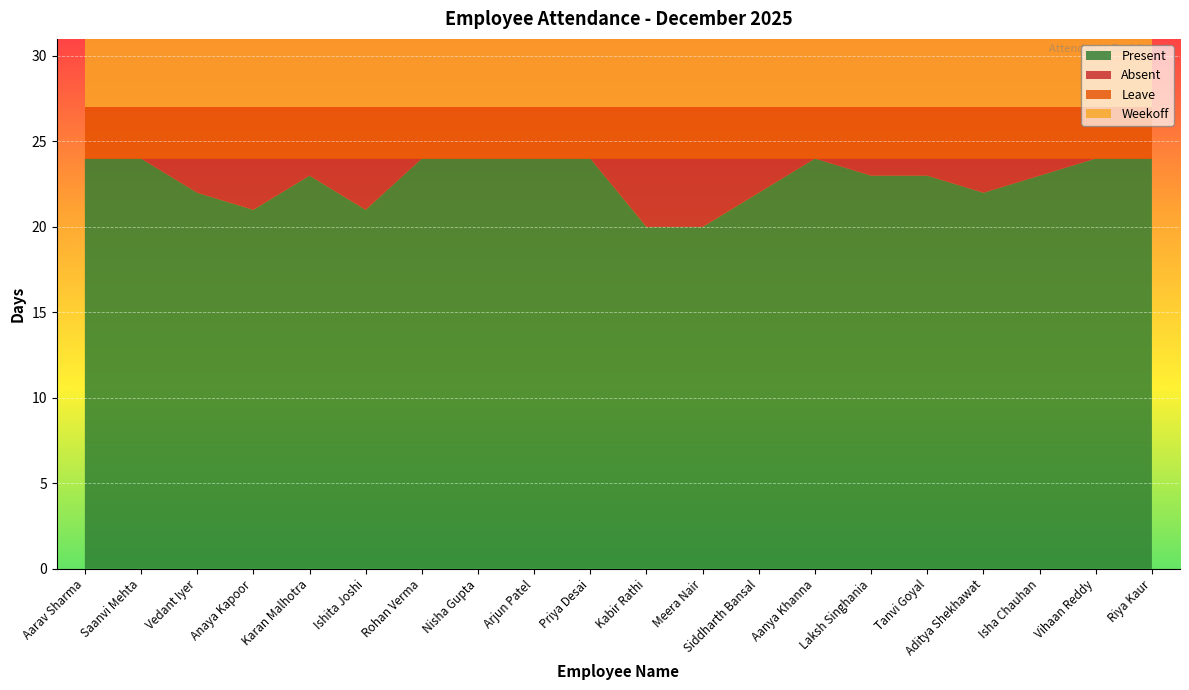

Reading left to right, transcribe all the data shown in this chart.

Present: 24	24	22	21	23	21	24	24	24	24	20	20	22	24	23	23	22	23	24	24
Absent: 0	0	2	3	1	3	0	0	0	0	4	4	2	0	1	1	2	1	0	0
Leave: 3	3	3	3	3	3	3	3	3	3	3	3	3	3	3	3	3	3	3	3
Weekoff: 4	4	4	4	4	4	4	4	4	4	4	4	4	4	4	4	4	4	4	4